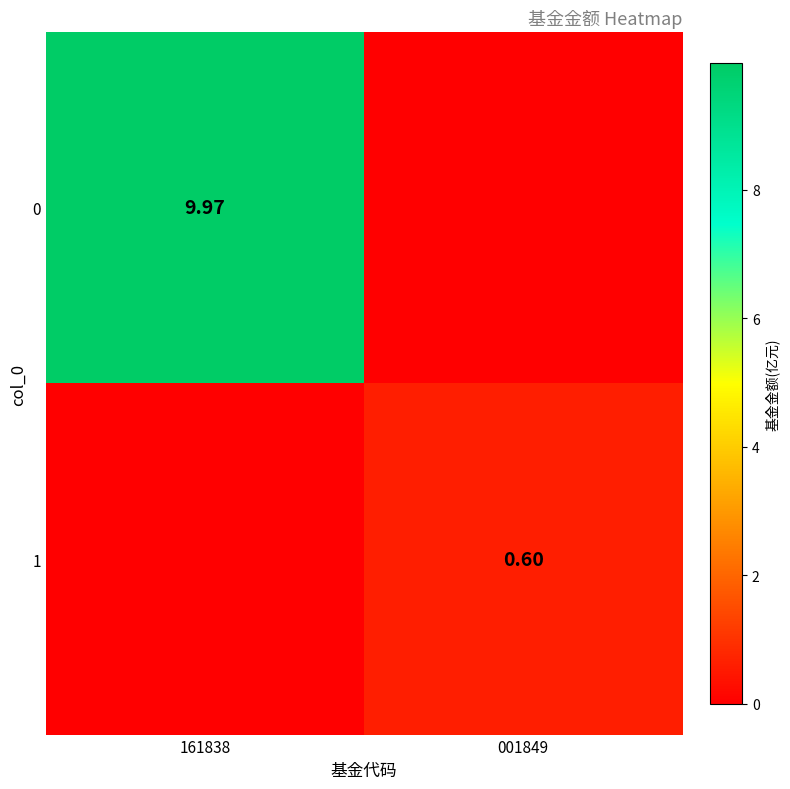

Is the value of 0 at 161838 greater than the value of 1 at 001849?

Yes